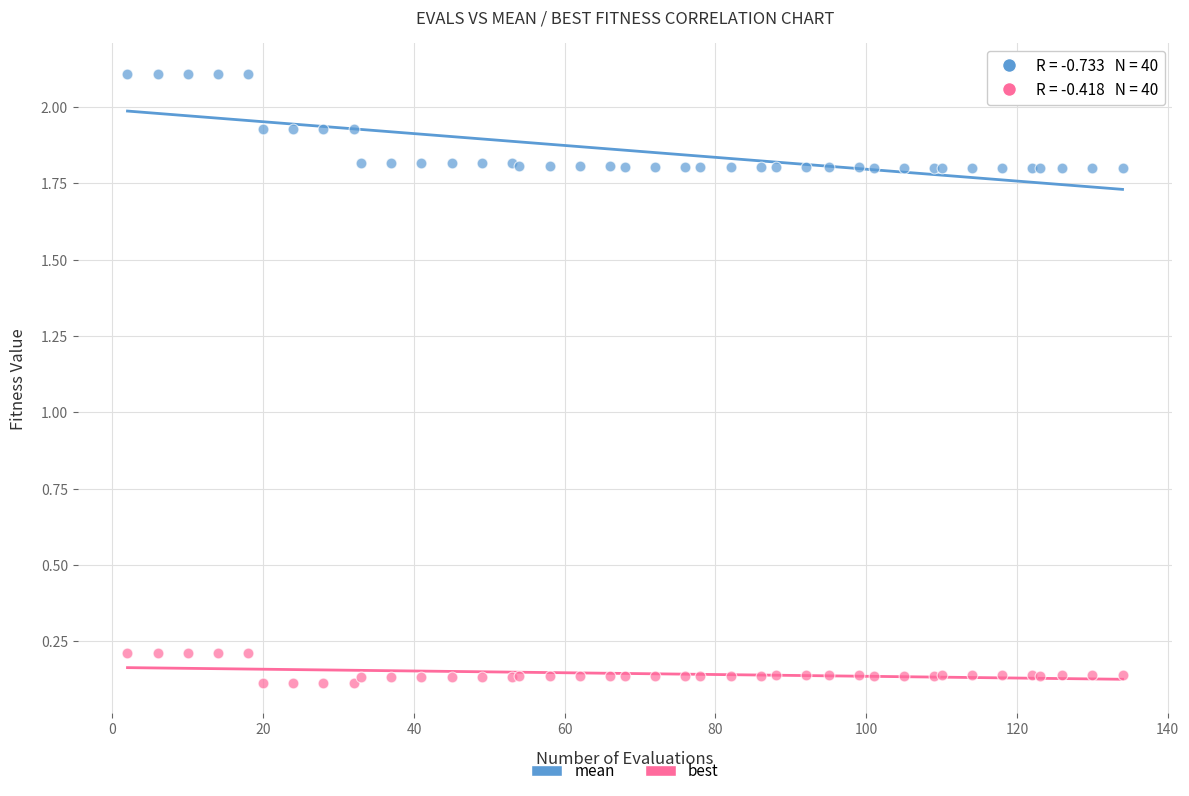

Which series reaches the minimum Y coordinate?

best